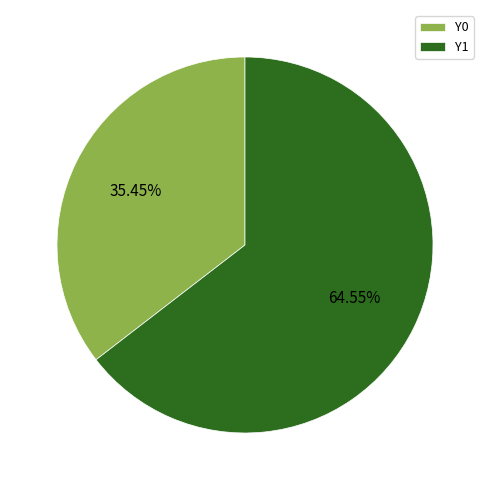

Count the number of slices in the pie.

2